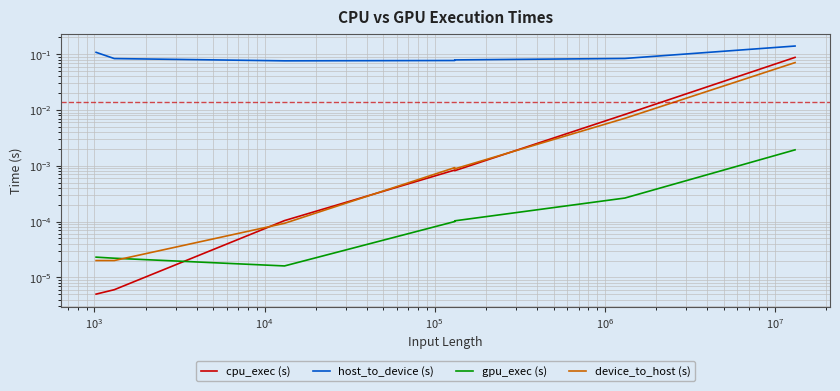

How many lines are shown in the chart?

4